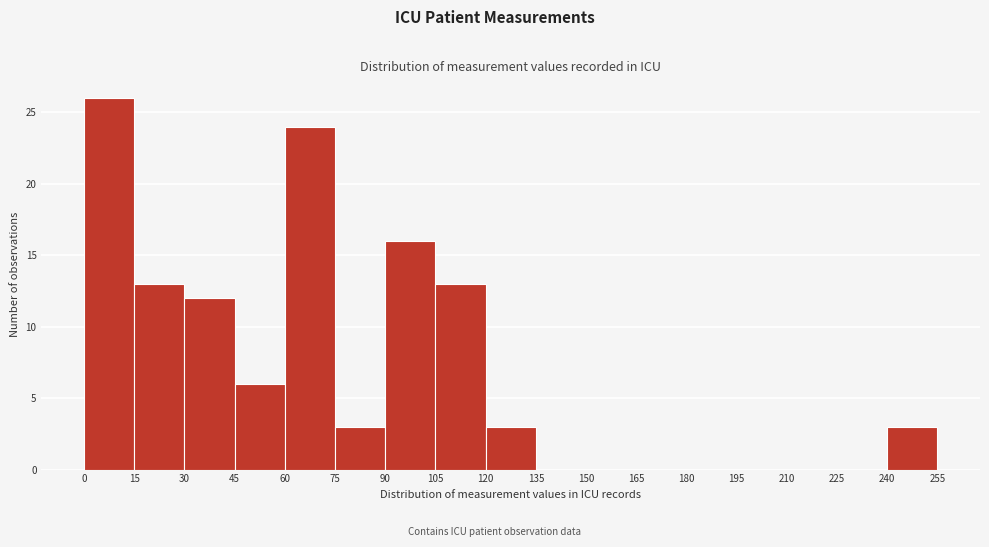

What is the height of the bar covering 60 to 75 on the x-axis? The values are not printed on the chart, so give them approximately, as read against the axis.

24